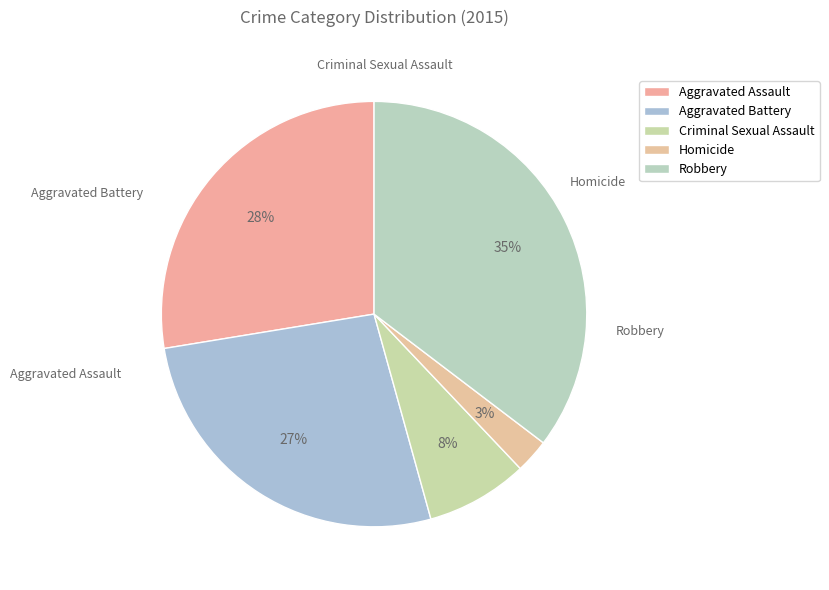

How many slices are in this pie chart?

5